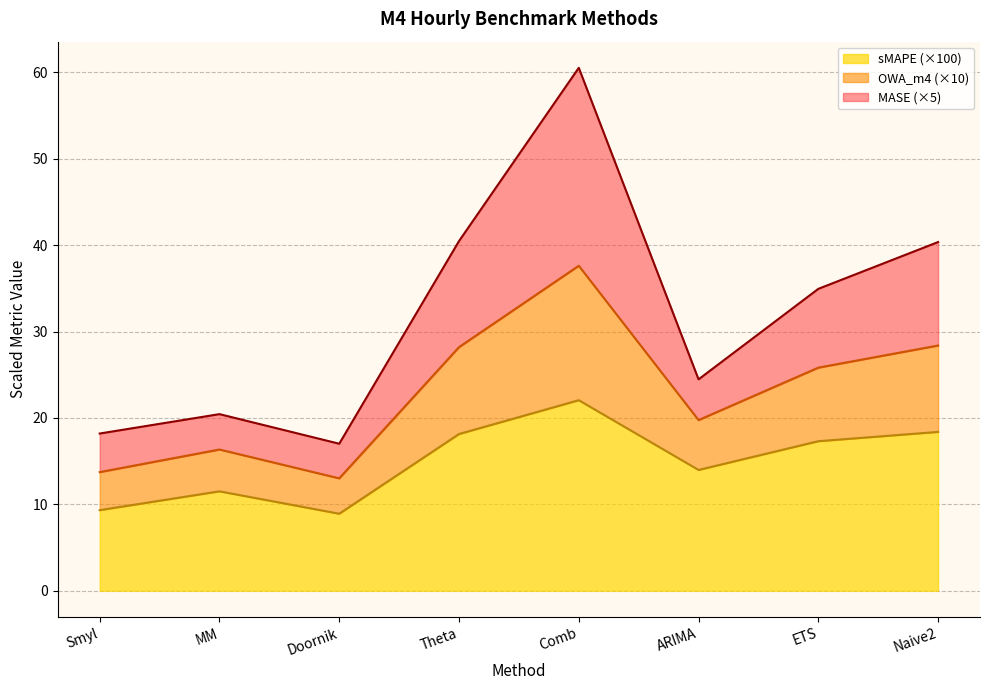

At which category does OWA_m4 reach its first local valley?

Doornik